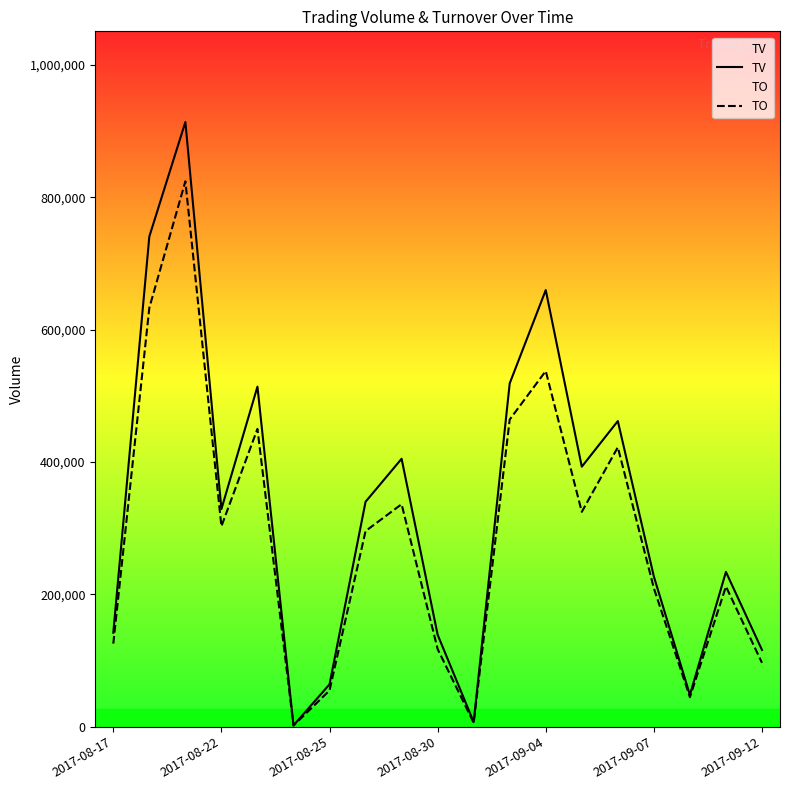

What is the greatest value displayed?

914000